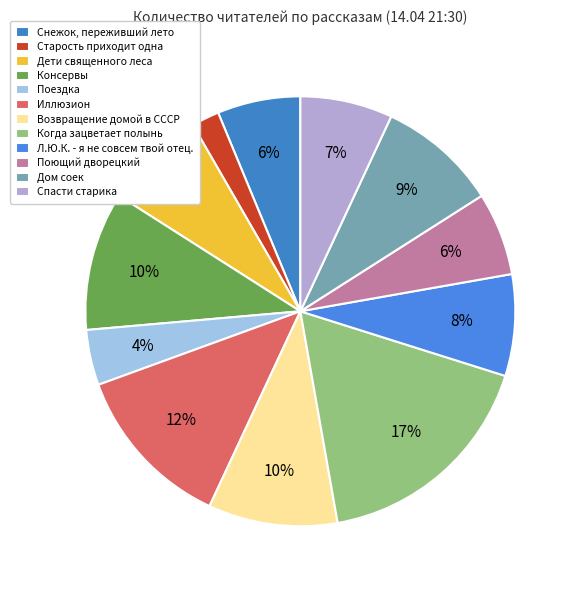

What percentage is the Когда зацветает полынь slice, to the nearest percent?

17%